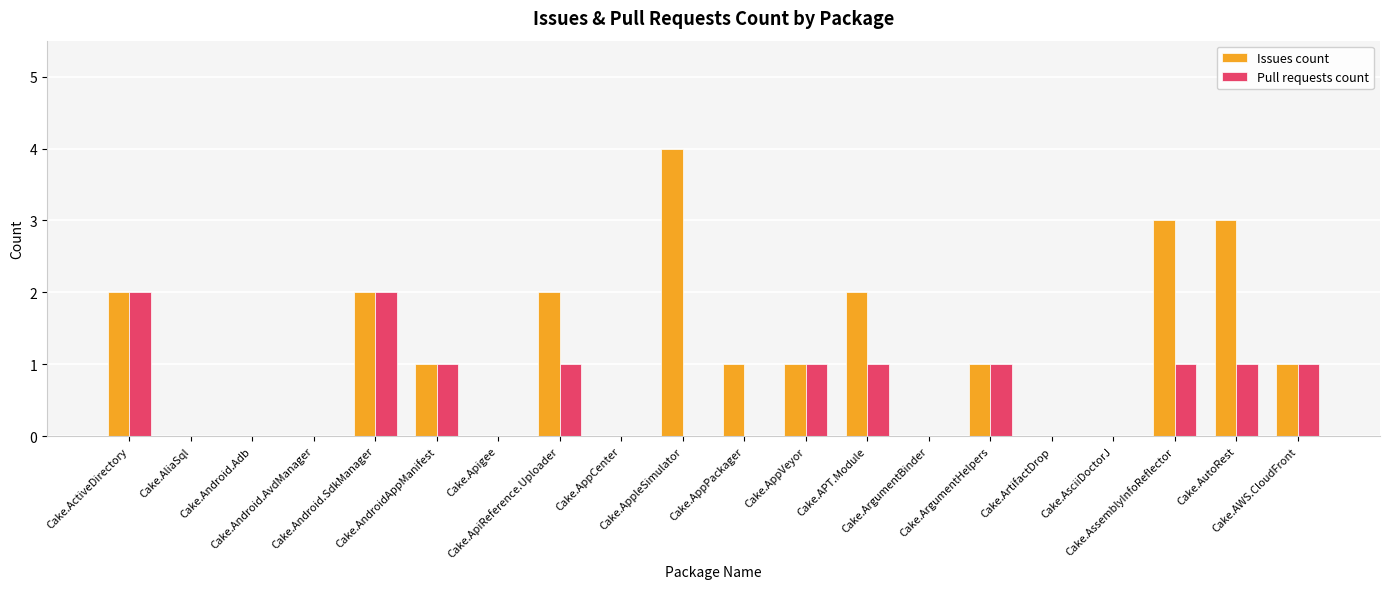

Reading right to left, extract all data points from this chart.

Issues count: Cake.AWS.CloudFront=1	Cake.AutoRest=3	Cake.AssemblyInfoReflector=3	Cake.AsciiDoctorJ=0	Cake.ArtifactDrop=0	Cake.ArgumentHelpers=1	Cake.ArgumentBinder=0	Cake.APT.Module=2	Cake.AppVeyor=1	Cake.AppPackager=1	Cake.AppleSimulator=4	Cake.AppCenter=0	Cake.ApiReference.Uploader=2	Cake.Apigee=0	Cake.AndroidAppManifest=1	Cake.Android.SdkManager=2	Cake.Android.AvdManager=0	Cake.Android.Adb=0	Cake.AliaSql=0	Cake.ActiveDirectory=2
Pull requests count: Cake.AWS.CloudFront=1	Cake.AutoRest=1	Cake.AssemblyInfoReflector=1	Cake.AsciiDoctorJ=0	Cake.ArtifactDrop=0	Cake.ArgumentHelpers=1	Cake.ArgumentBinder=0	Cake.APT.Module=1	Cake.AppVeyor=1	Cake.AppPackager=0	Cake.AppleSimulator=0	Cake.AppCenter=0	Cake.ApiReference.Uploader=1	Cake.Apigee=0	Cake.AndroidAppManifest=1	Cake.Android.SdkManager=2	Cake.Android.AvdManager=0	Cake.Android.Adb=0	Cake.AliaSql=0	Cake.ActiveDirectory=2